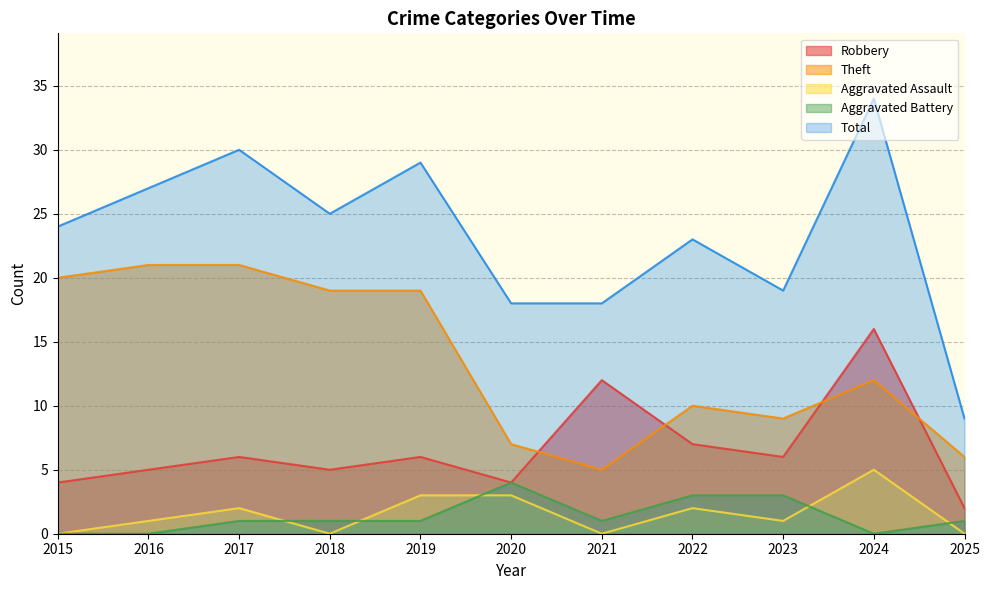

True or false: Theft and Aggravated Battery intersect in this chart.

False